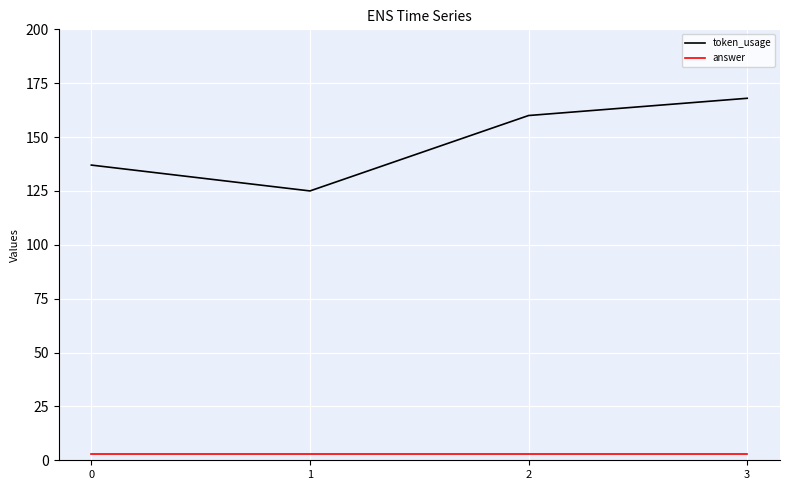

True or false: answer and token_usage cross at least once.

False